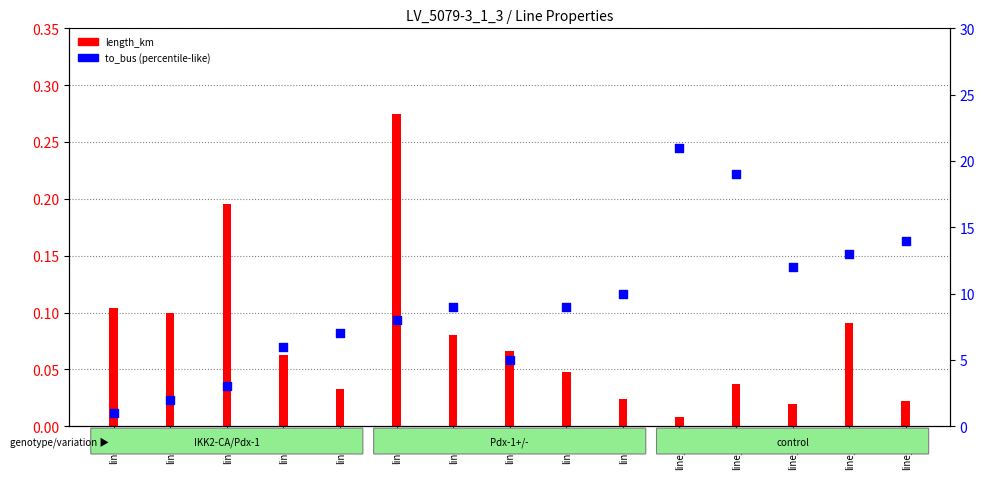

What is the change in value from line_3 to line_8?

+3